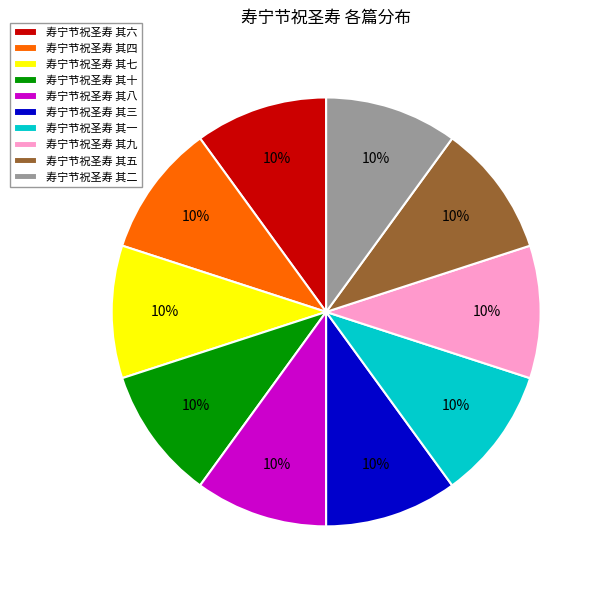

To the nearest percent, what portion does 寿宁节祝圣寿 其九 represent?

10%